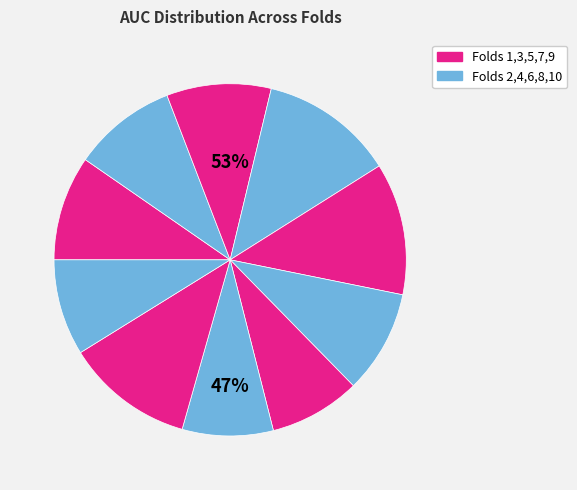

The Fold 9 slice represents 12% of the pie. True or false?

True